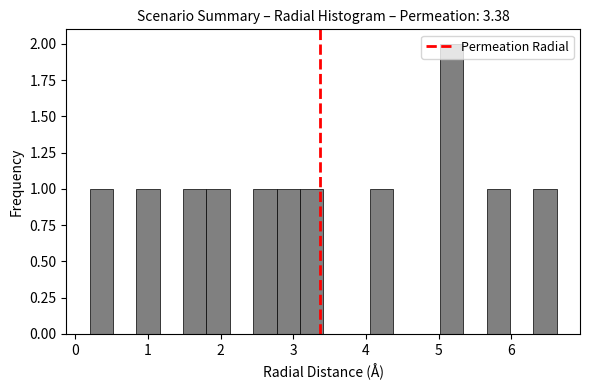

Around what value on the x-axis is the tallest bar? Give the approximate position of its centre, as read against the axis.

5.2